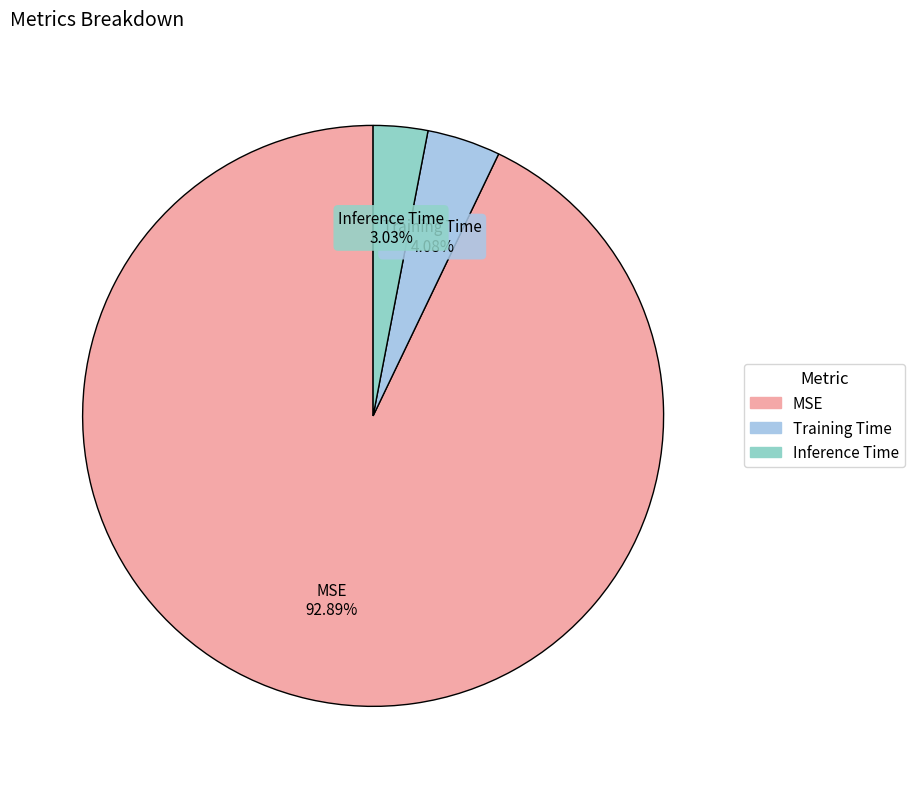

How many segments does this pie chart have?

3